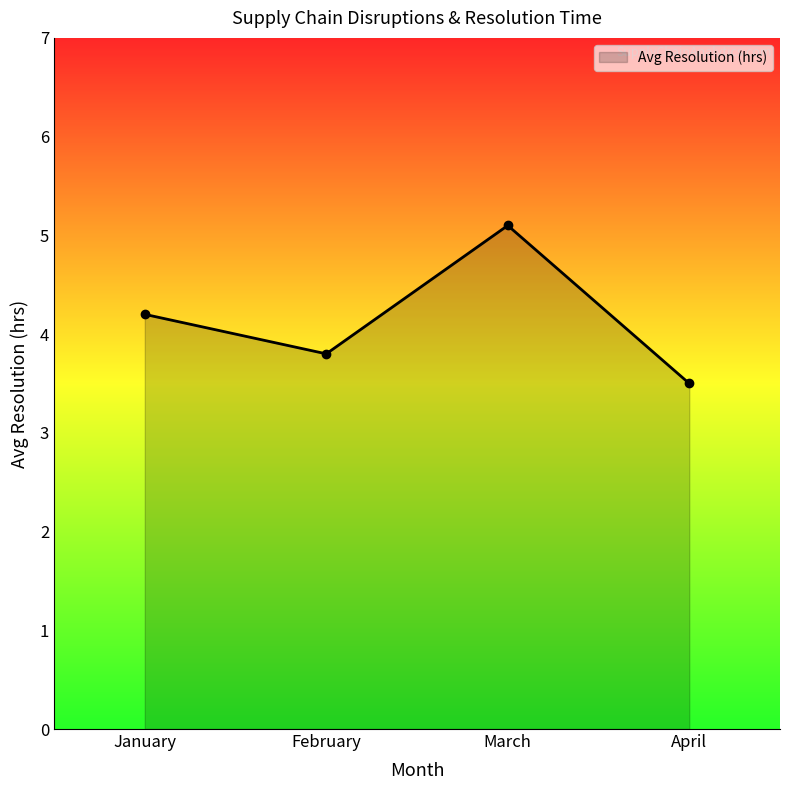

Reading left to right, transcribe all the data shown in this chart.

4.2	3.8	5.1	3.5